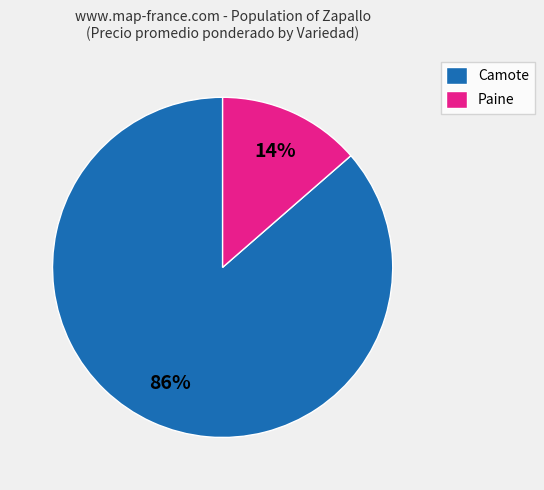

To the nearest percent, what portion does Camote represent?

86%